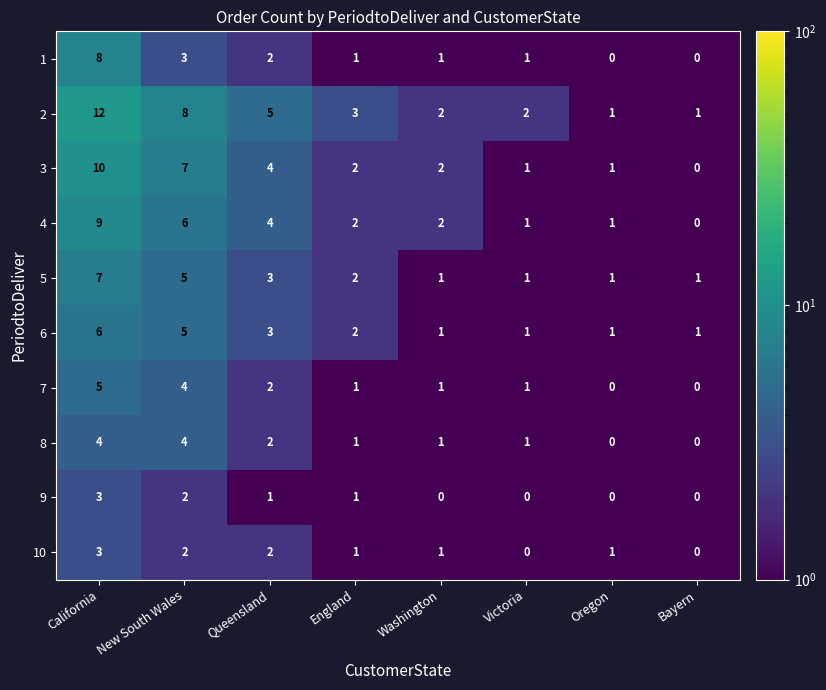

What is the difference between the maximum and minimum values in the 9 series?

3